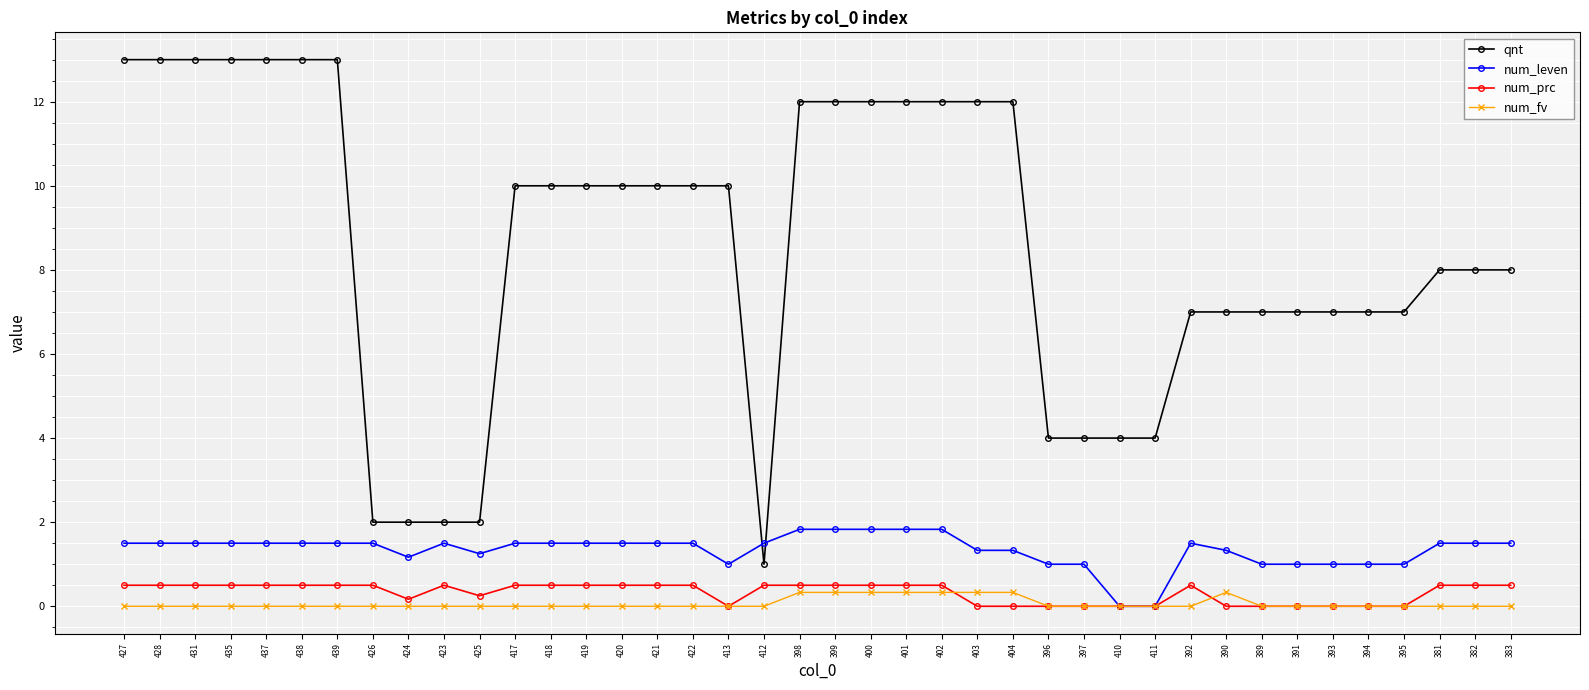

What are all the series names shown in the legend?

qnt, num_leven, num_prc, num_fv